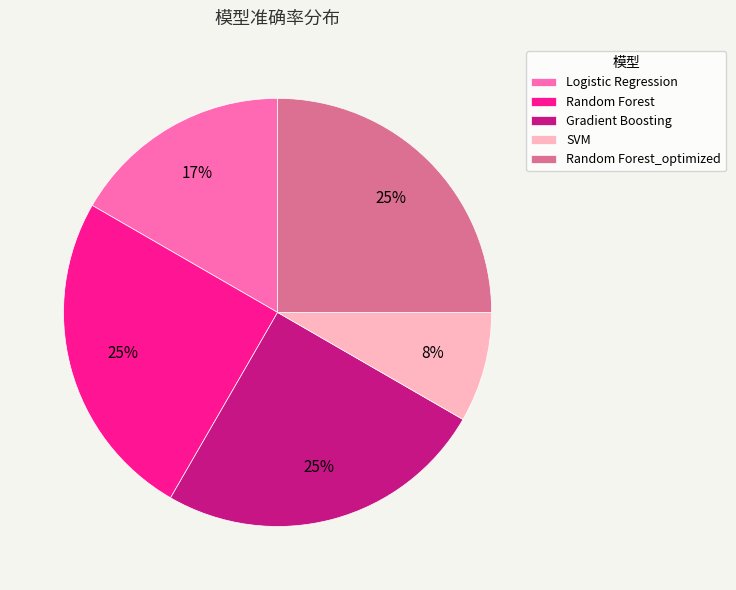

How many segments does this pie chart have?

5